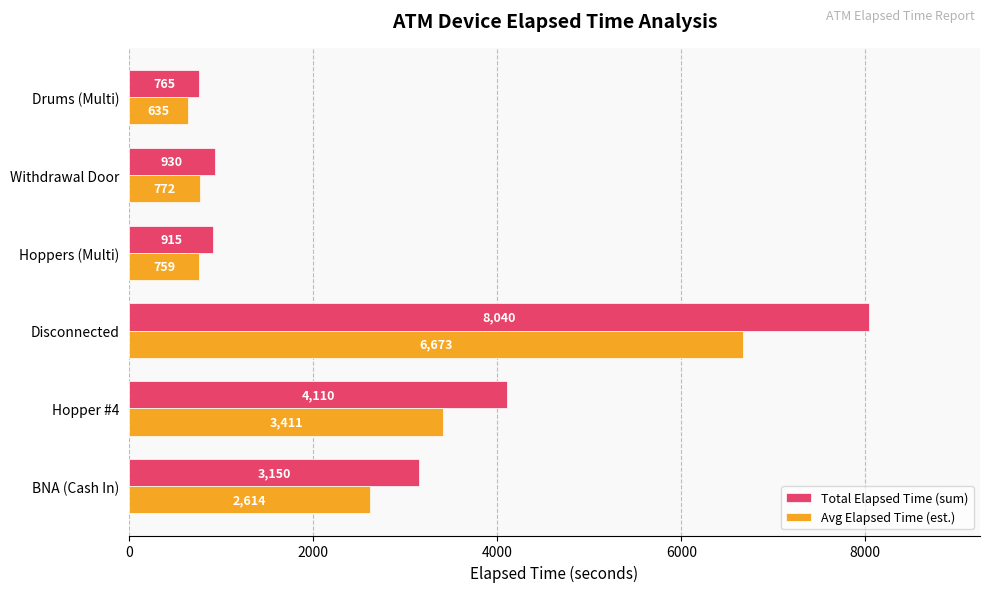

What are all the series names shown in the legend?

Total Elapsed Time (sum), Avg Elapsed Time (est.)